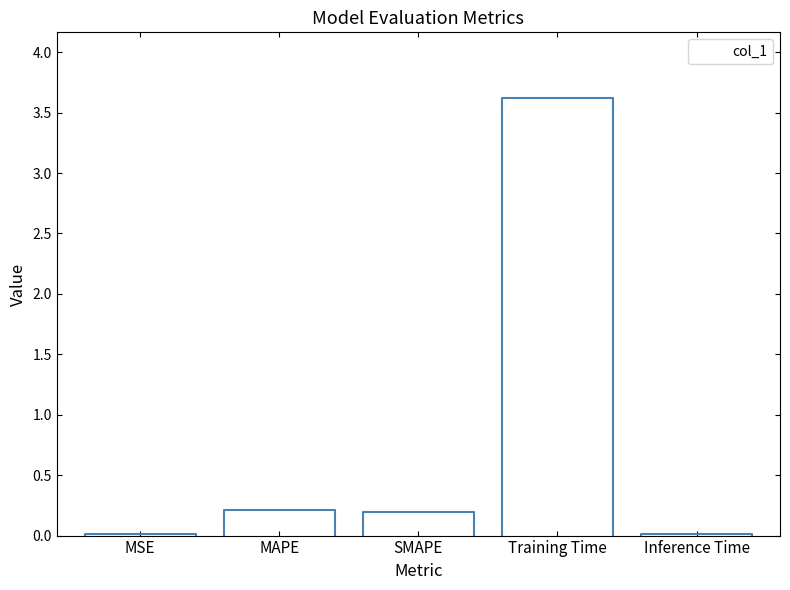

Are the bars grouped side by side (vs. stacked)?

No